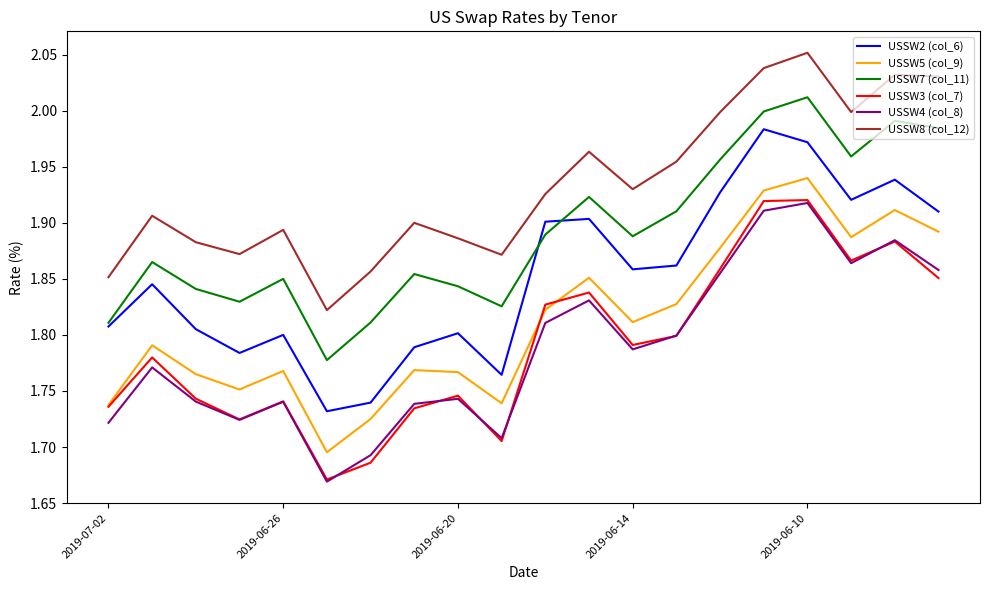

True or false: USSW2 (col_6) and USSW5 (col_9) intersect in this chart.

False